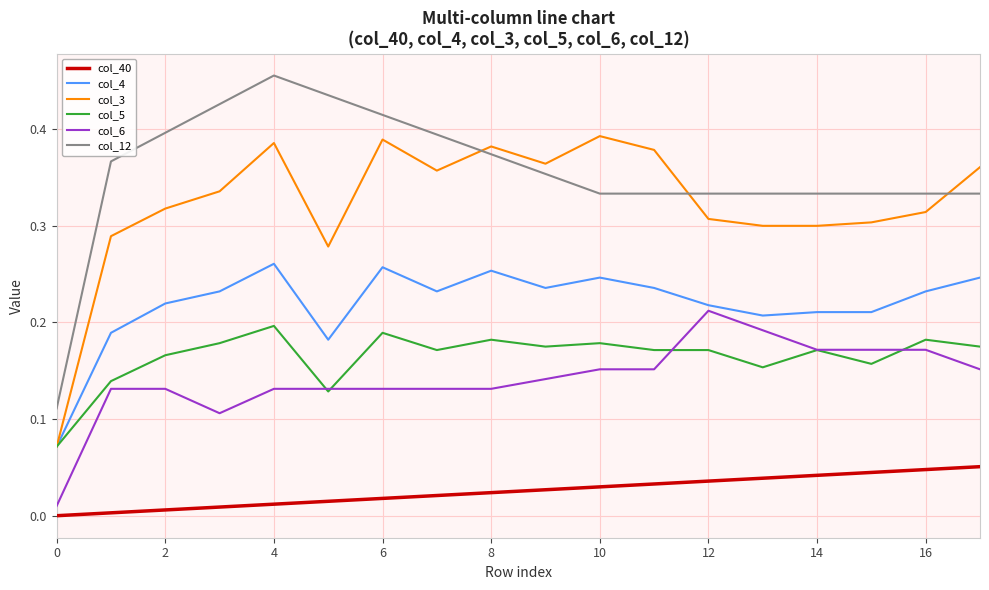

Rank the series by their maximum value, from lowest to highest.

col_40, col_5, col_6, col_4, col_3, col_12